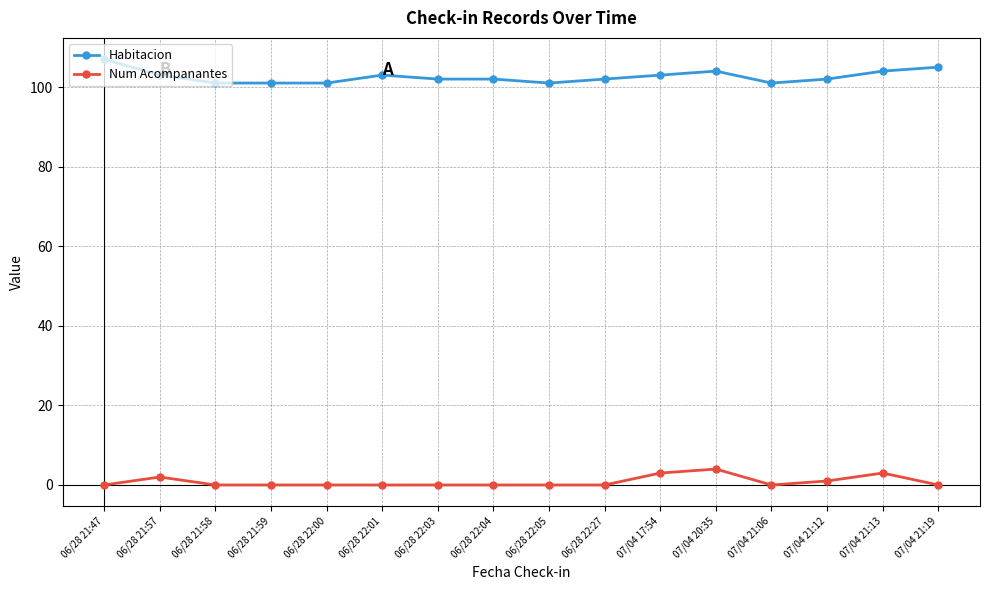

Reading left to right, extract all data points from this chart.

Habitacion: 06/28 21:47=107	06/28 21:57=103	06/28 21:58=101	06/28 21:59=101	06/28 22:00=101	06/28 22:01=103	06/28 22:03=102	06/28 22:04=102	06/28 22:05=101	06/28 22:27=102	07/04 17:54=103	07/04 20:35=104	07/04 21:06=101	07/04 21:12=102	07/04 21:13=104	07/04 21:19=105
Num Acompanantes: 06/28 21:47=0	06/28 21:57=2	06/28 21:58=0	06/28 21:59=0	06/28 22:00=0	06/28 22:01=0	06/28 22:03=0	06/28 22:04=0	06/28 22:05=0	06/28 22:27=0	07/04 17:54=3	07/04 20:35=4	07/04 21:06=0	07/04 21:12=1	07/04 21:13=3	07/04 21:19=0